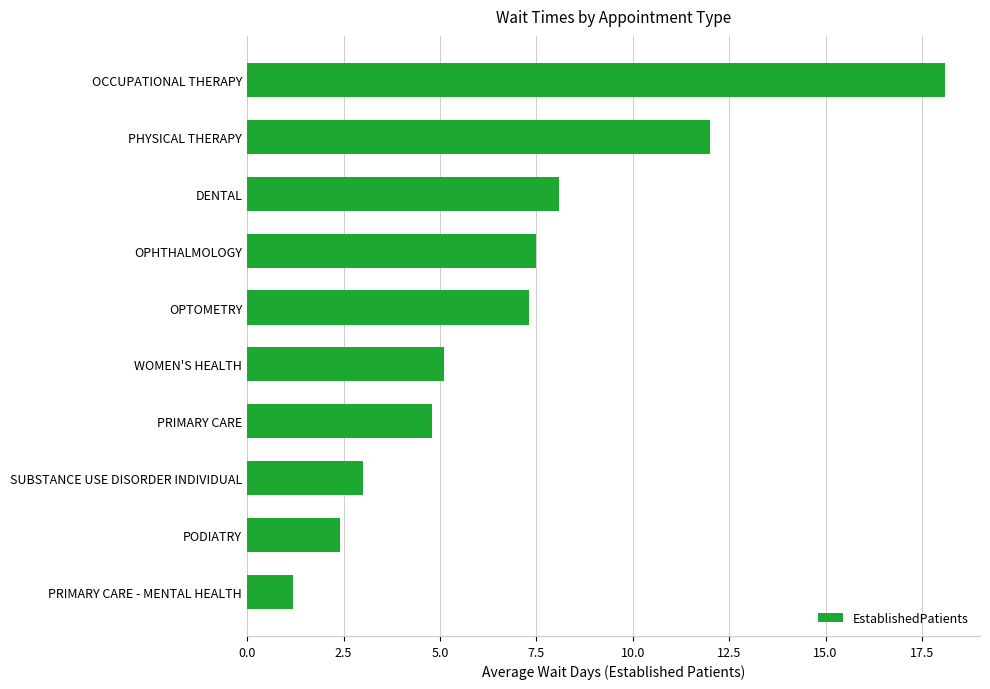

Reading bottom to top, list all the values displayed in this chart.

1.2	2.4	3.0	4.8	5.1	7.3	7.5	8.1	12.0	18.1